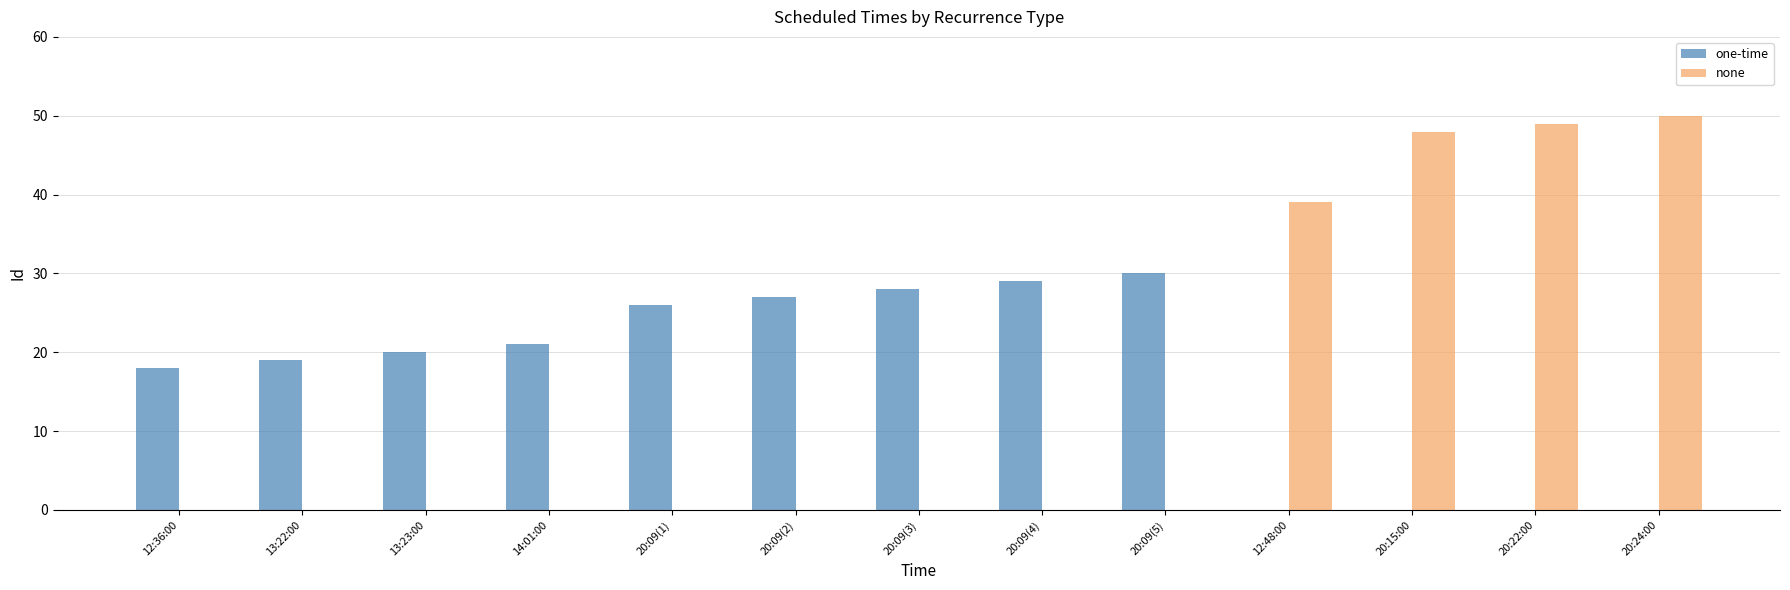

Which series changed the most between 14:01:00 and 20:09(3)?

one-time